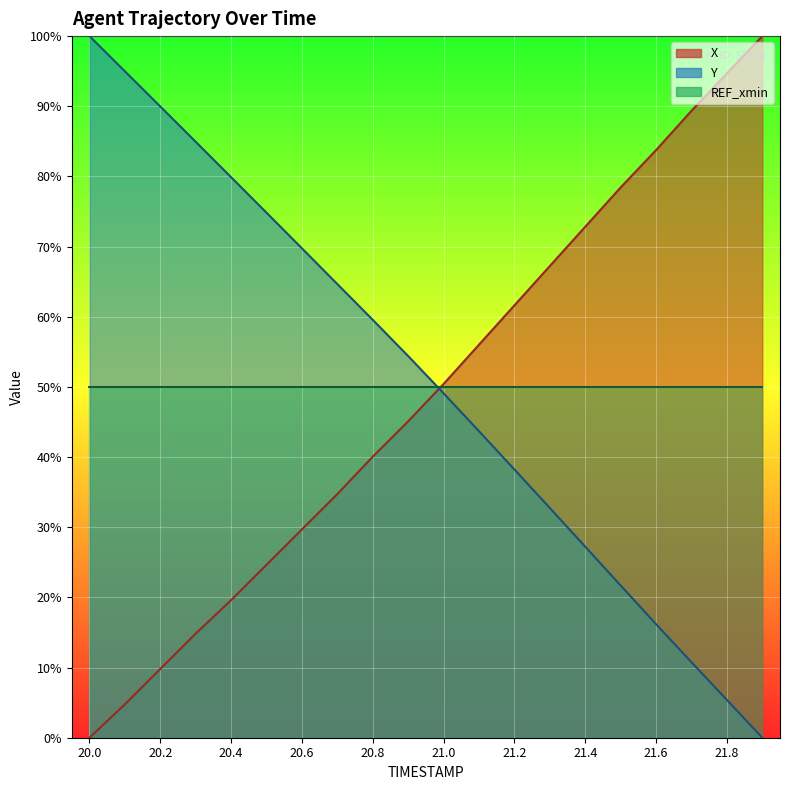

At which category is the sum across all series the highest?

21.5